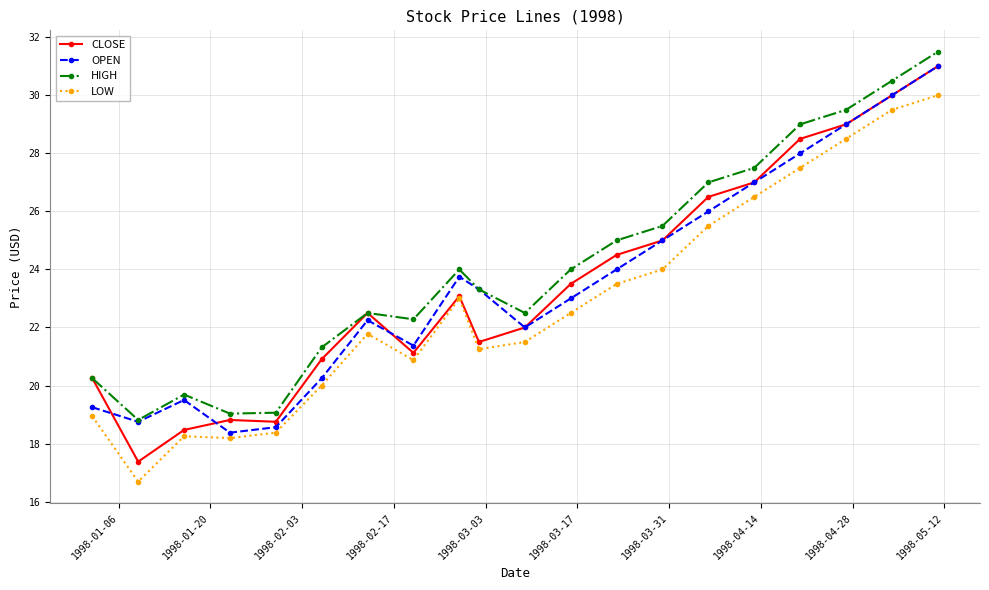

How many interior local peaks does the OPEN series have?

3